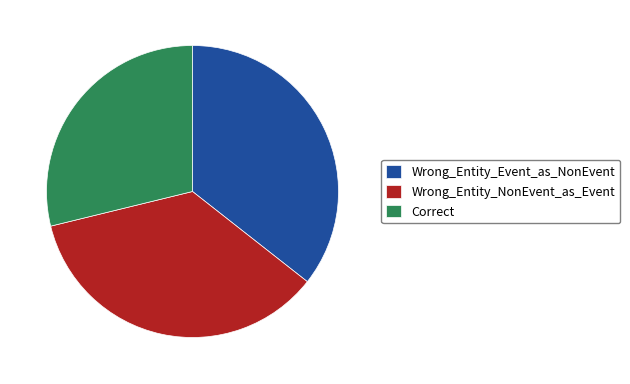

The Wrong_Entity_Event_as_NonEvent slice represents 36% of the pie. True or false?

True